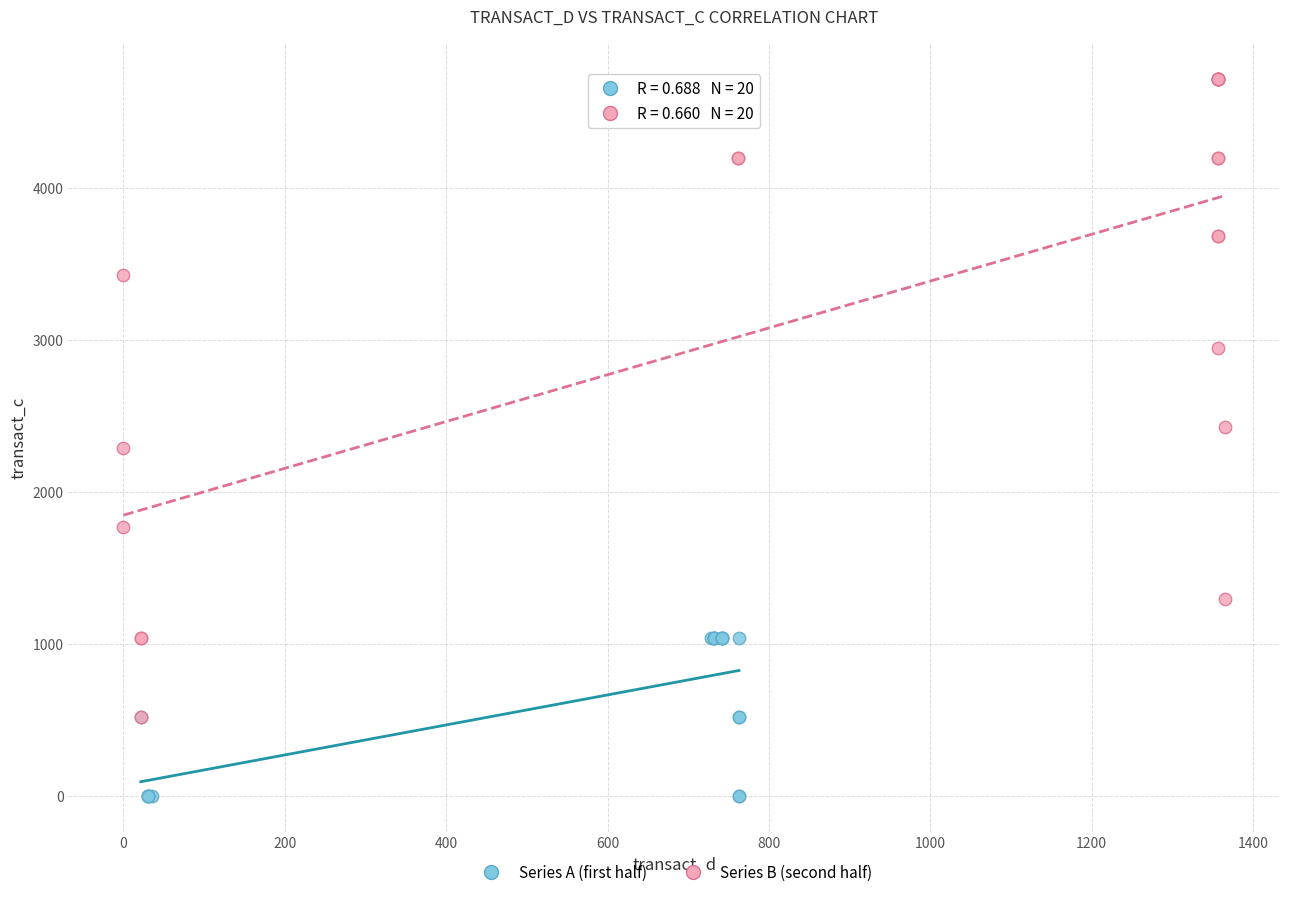

Which series has the widest spread of Y values?

Series B (second half)